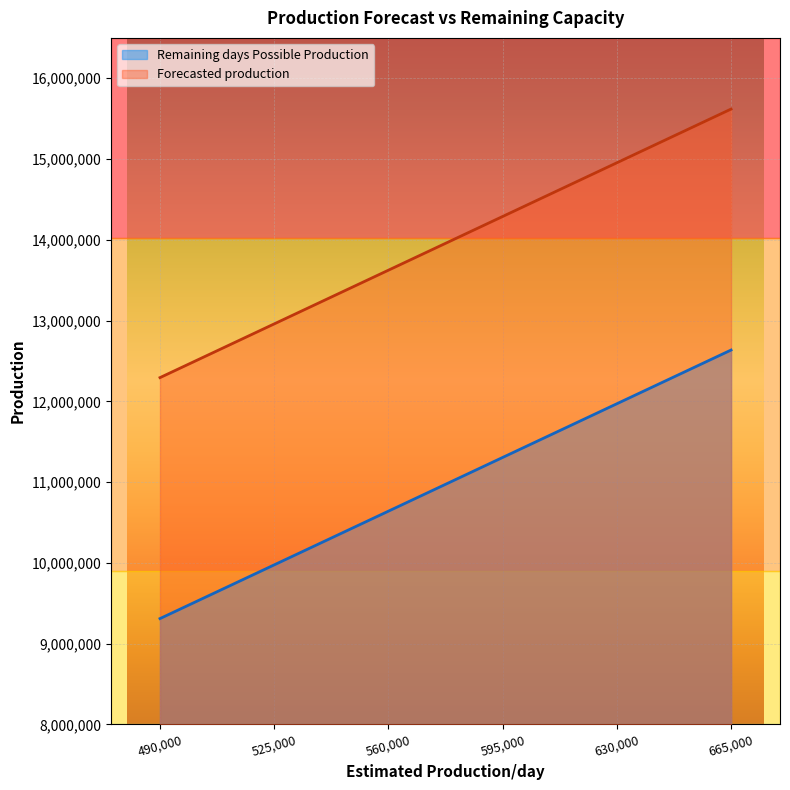

Between 490000 and 665000, which series saw the biggest shift?

Remaining days Possible Production